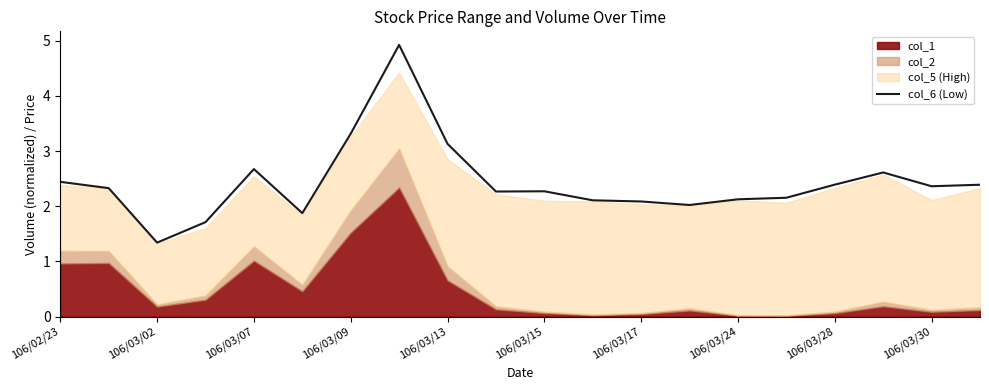

How many points are higher than both their immediate neighbors (excluding endpoints)?

4